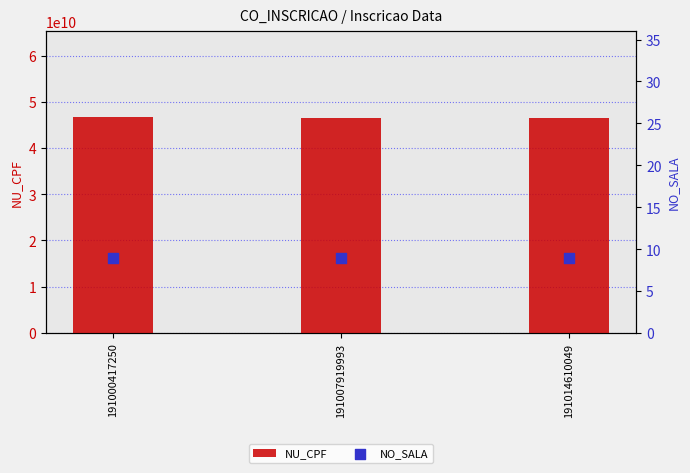

Which series contains the highest Y value?

NU_CPF